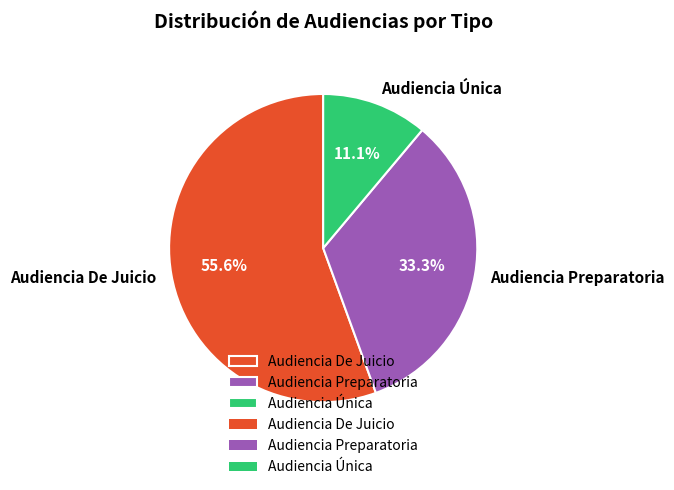

True or false: Audiencia De Juicio accounts for 56% of the total.

True